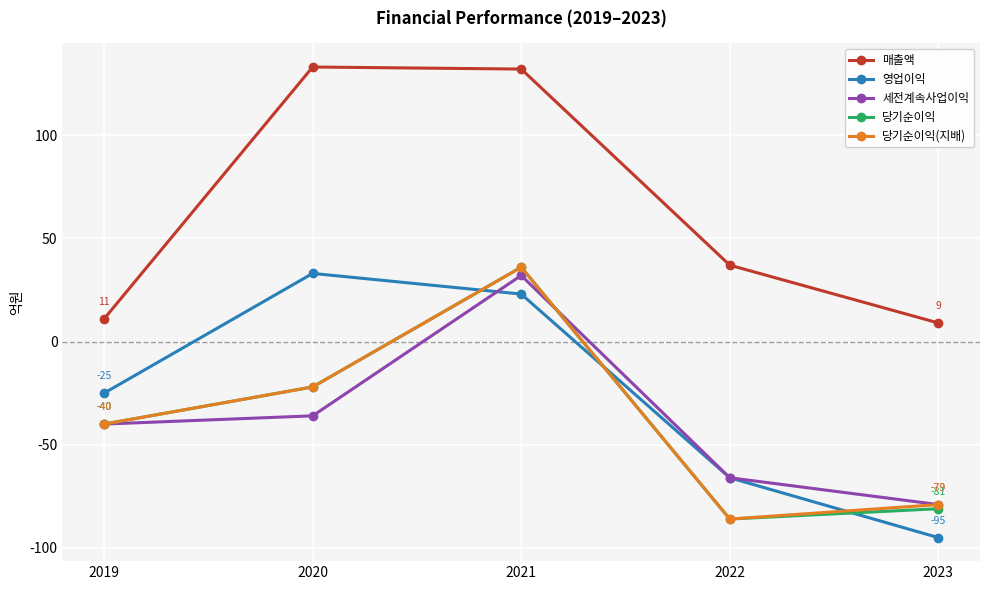

How many values in 세전계속사업이익 are above zero?

1